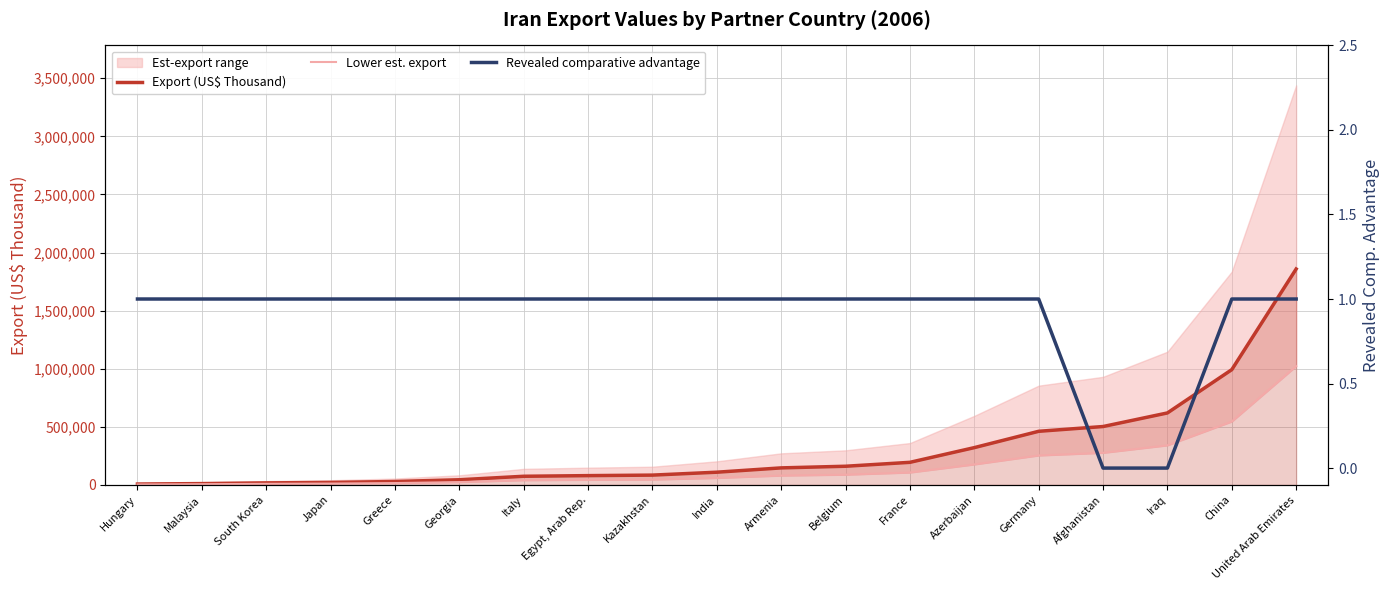

What is the sum of all Revealed comparative advantage values?

17.0